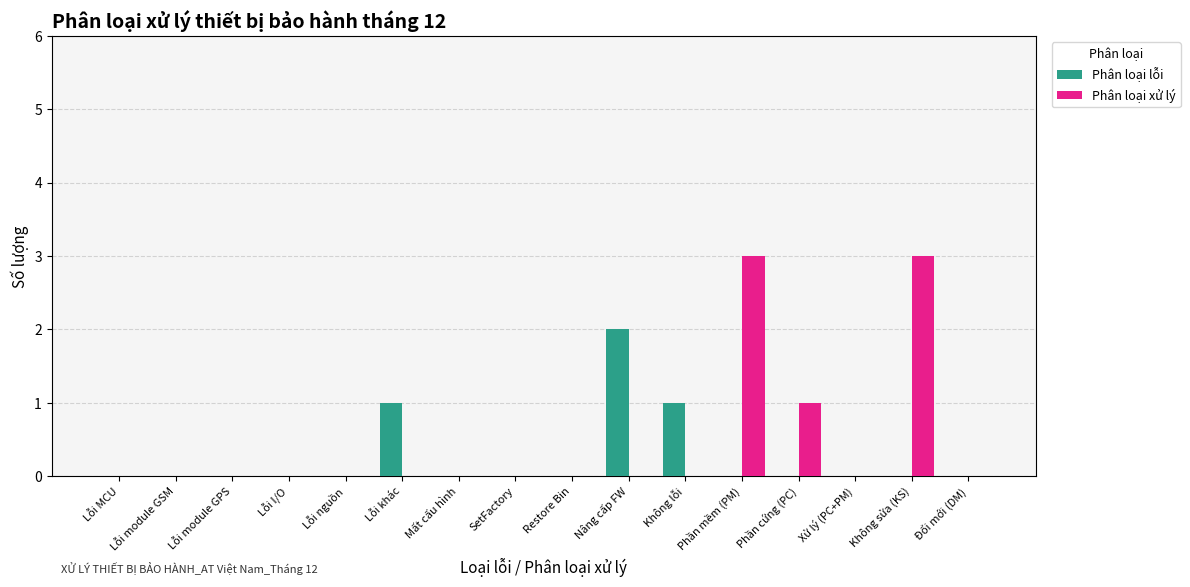

Is it true that Phân loại lỗi equals 1 at Lỗi module GSM?

False